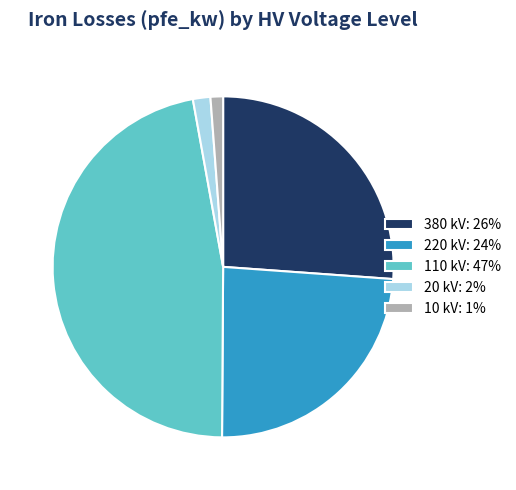

Combined, do 110 kV: 47% and 10 kV: 1% account for over 50%?

No